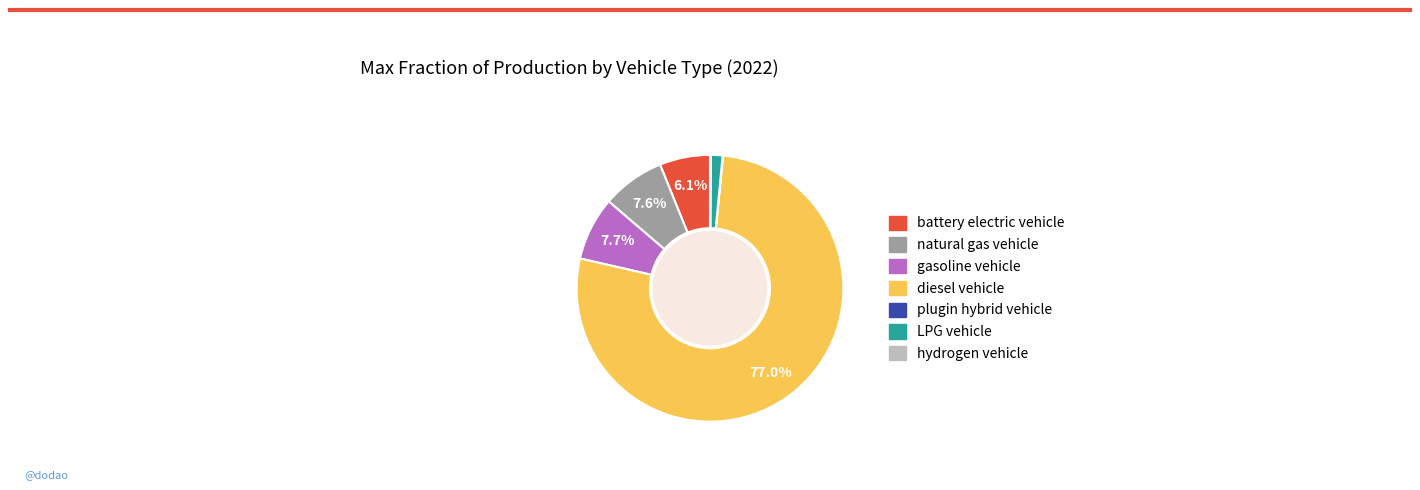

Is diesel vehicle the majority of the pie?

Yes